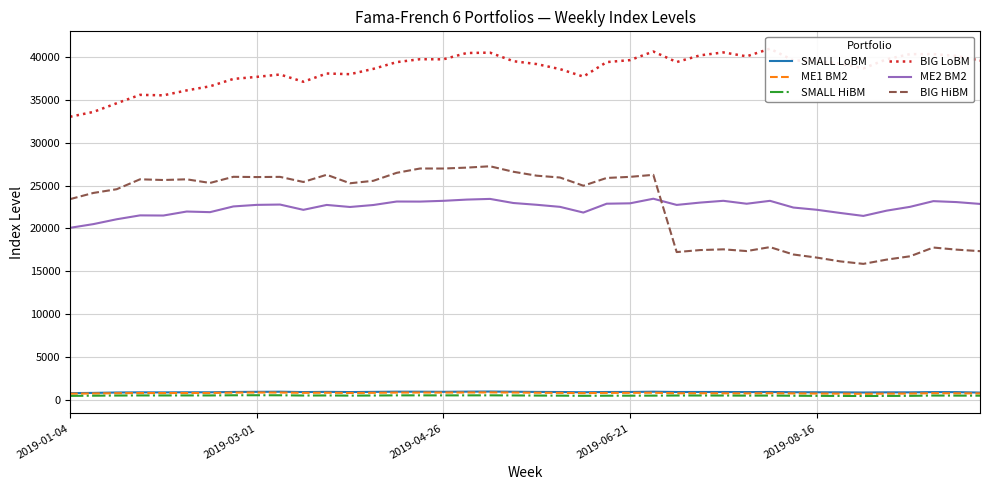

True or false: SMALL LoBM has more than 2 interior local peaks.

True